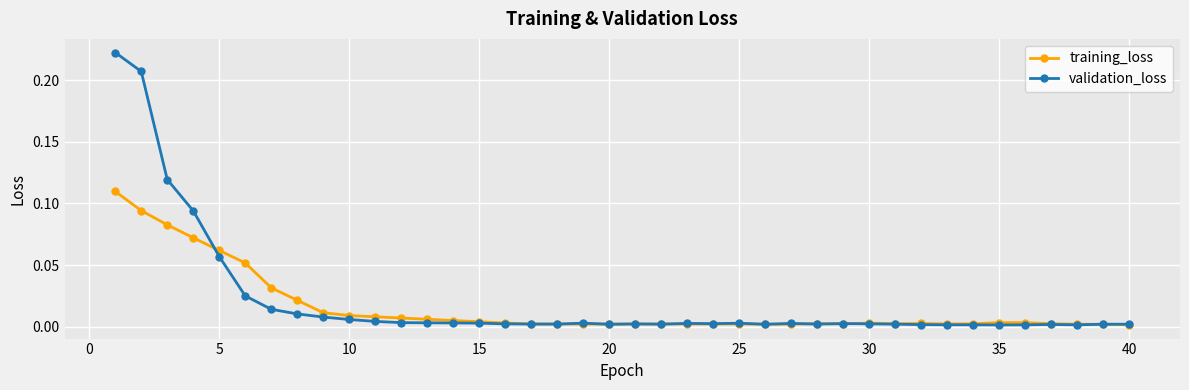

List the series in order of their peak value, lowest first.

training_loss, validation_loss